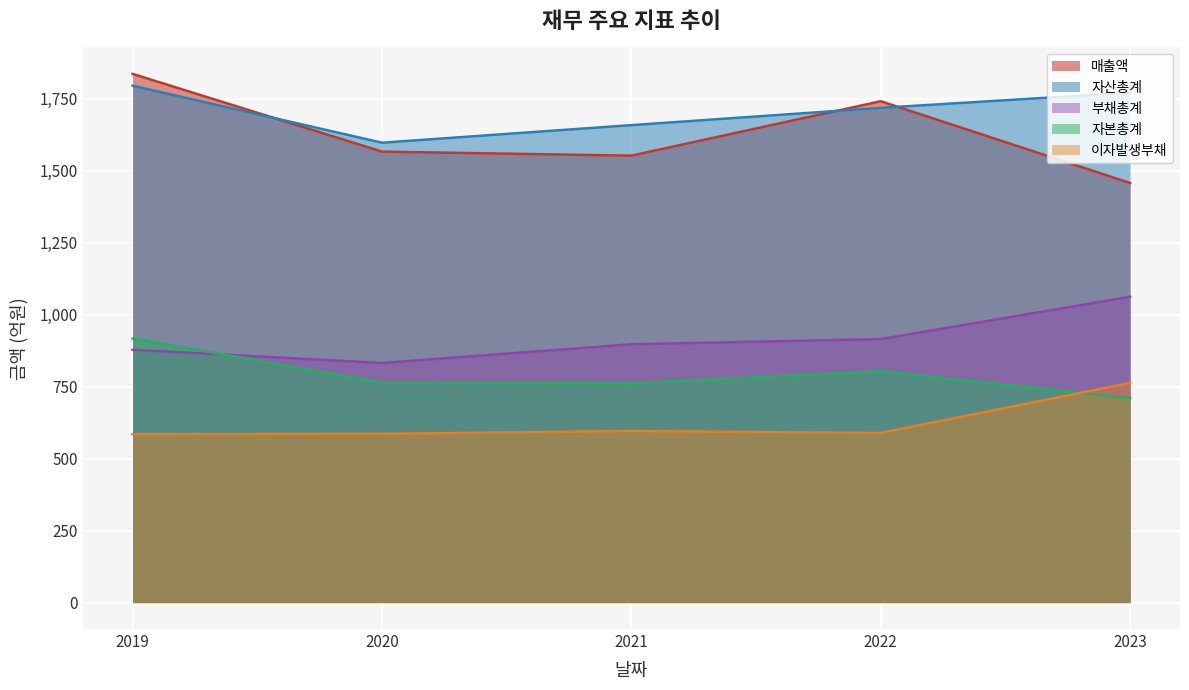

At which category does 이자발생부채 reach its first local peak?

2021